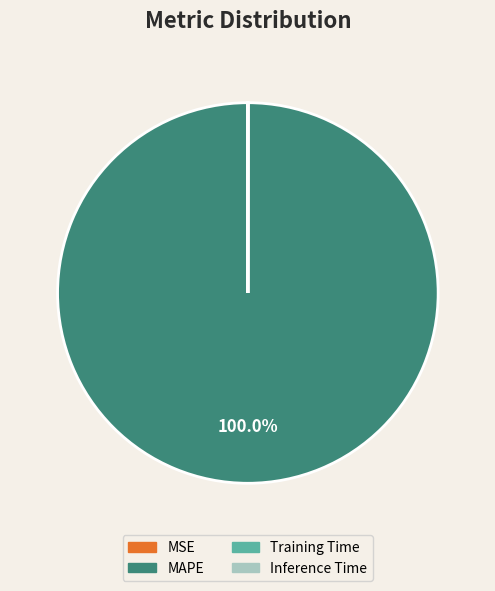

Does MAPE account for over 50% of the chart?

Yes